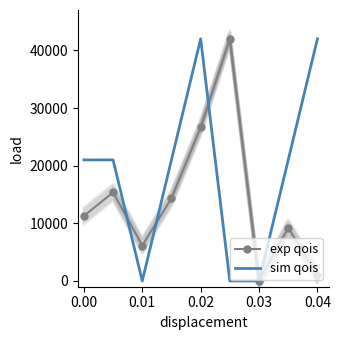

How many intersections are there between exp qois and sim qois?

3